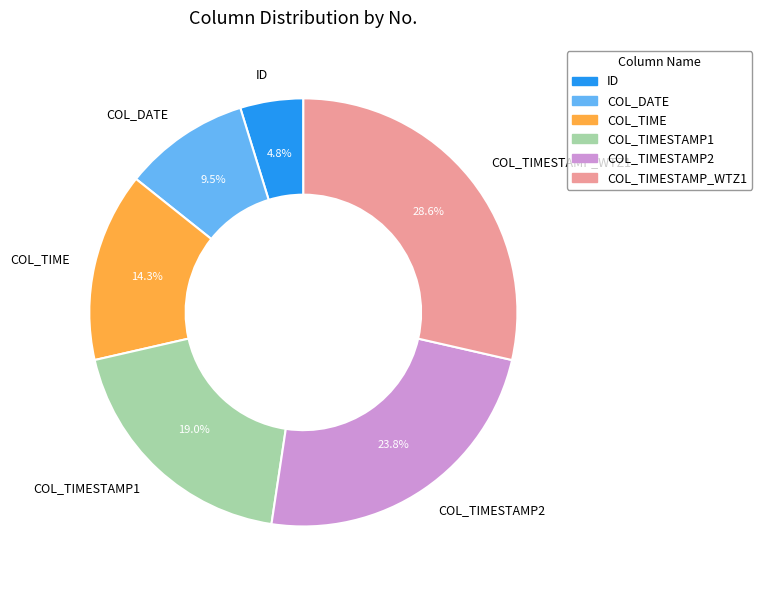

To the nearest percent, what is the combined percentage of COL_TIMESTAMP2 and COL_TIMESTAMP_WTZ1?

52%